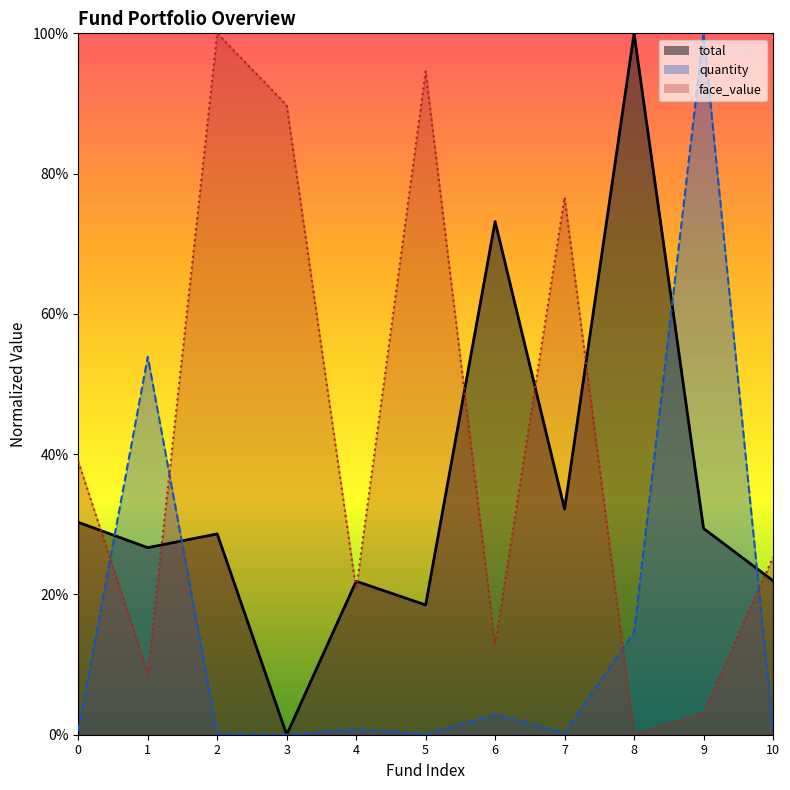

What is the difference between the maximum and minimum values in the quantity series?

100.0